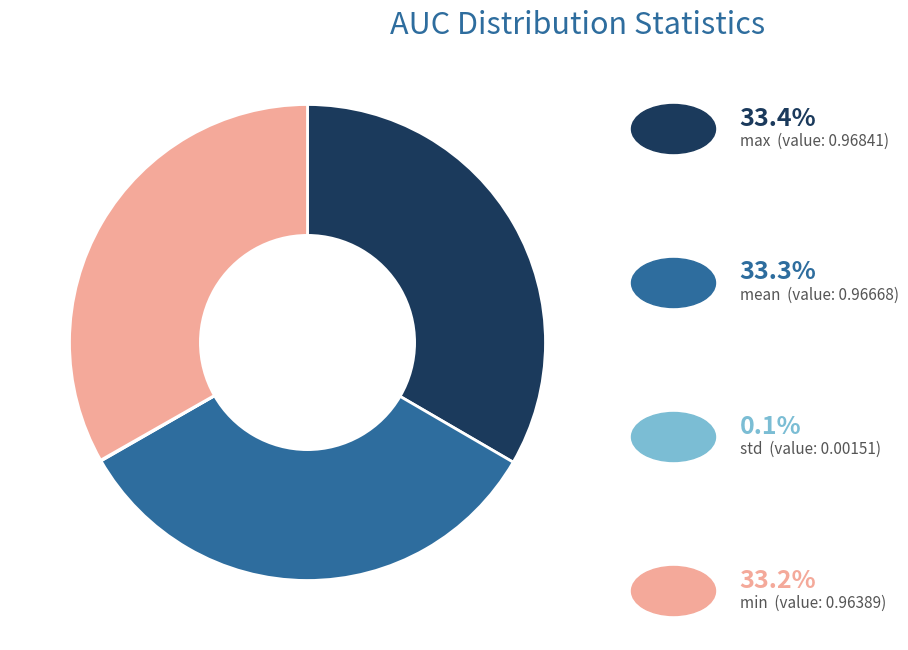

Is there any slice that represents more than half of the pie?

No